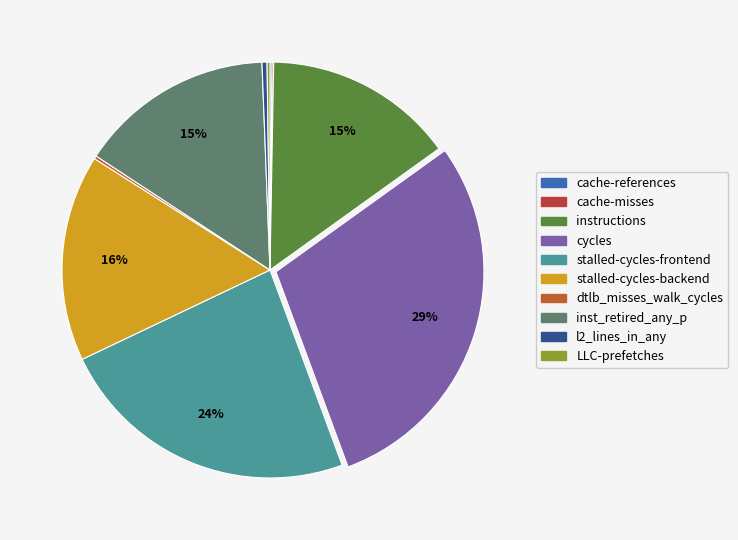

What is the smallest slice in the pie chart?

cache-misses